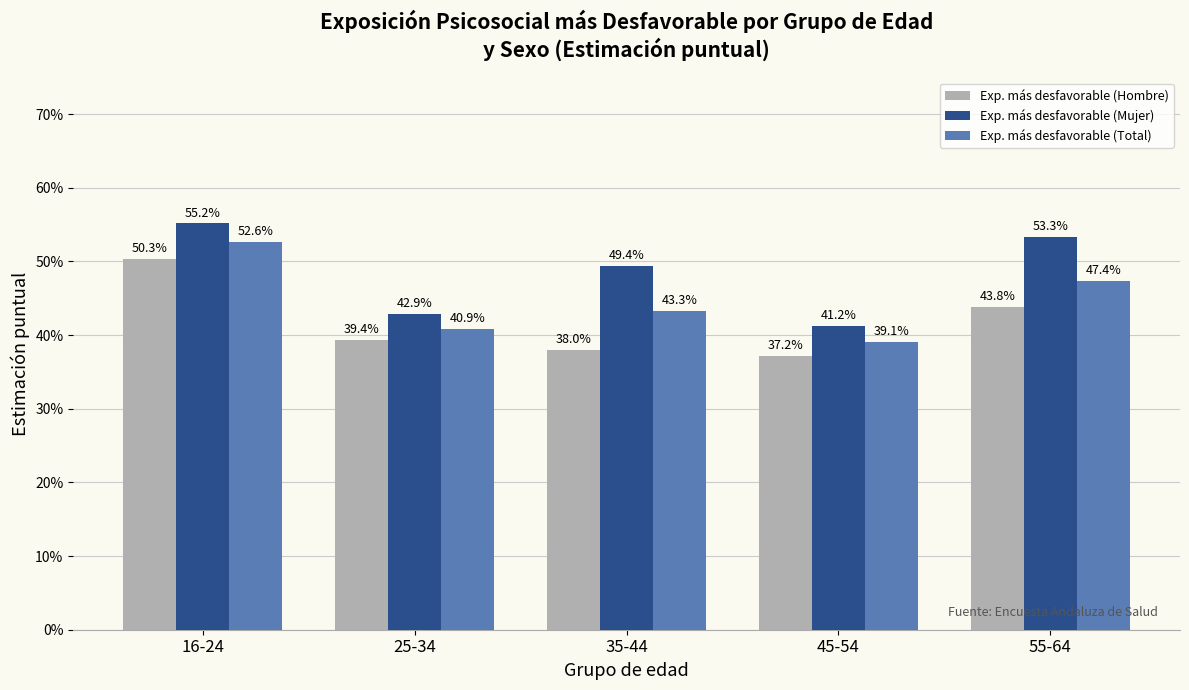

List the series in order of their peak value, lowest first.

Exp. más desfavorable (Hombre), Exp. más desfavorable (Total), Exp. más desfavorable (Mujer)